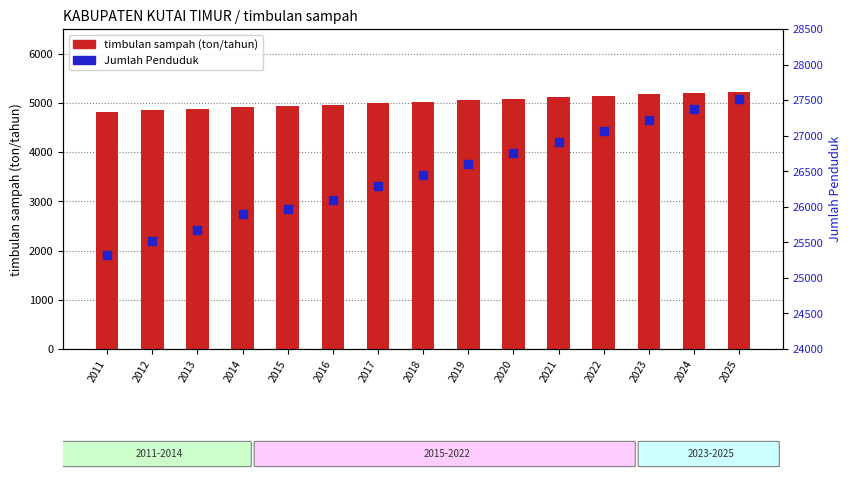

What are all the series names shown in the legend?

timbulan sampah (ton/tahun), Jumlah Penduduk